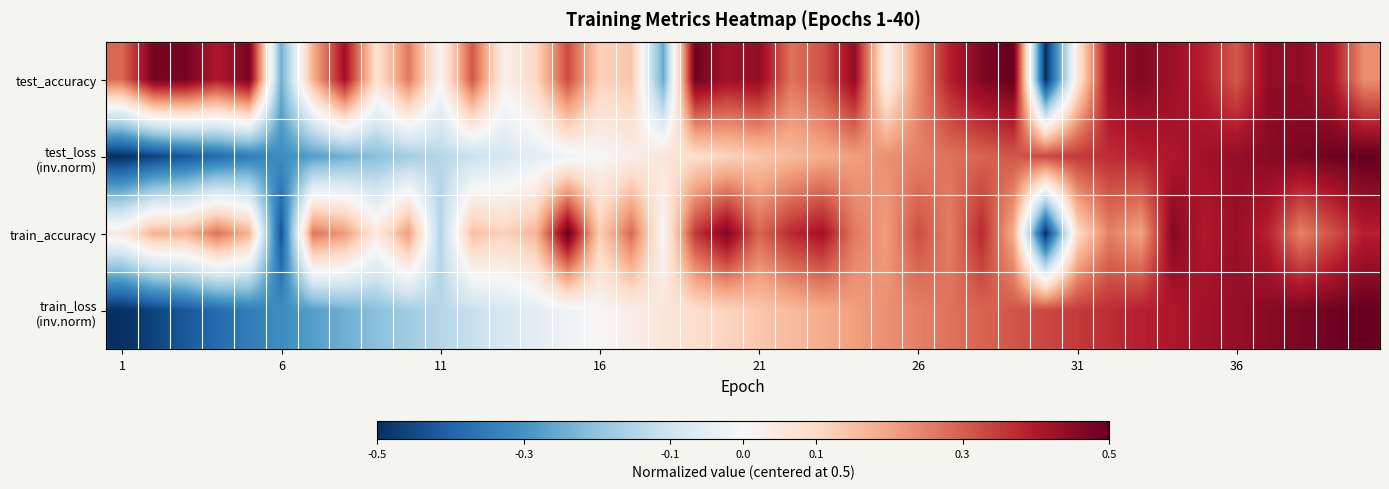

Count the number of data series in this chart.

4